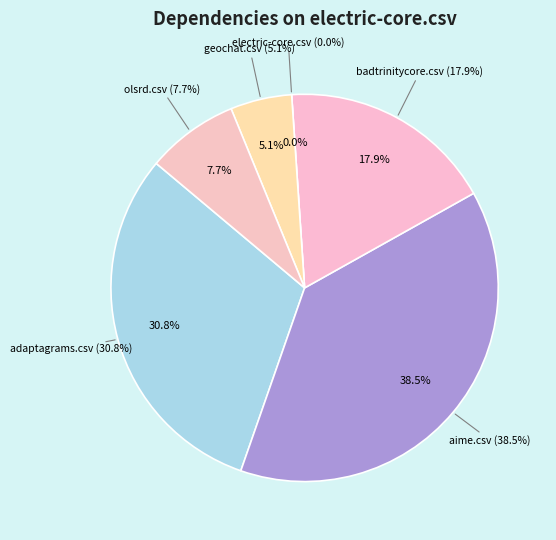

How many slices are in this pie chart?

6